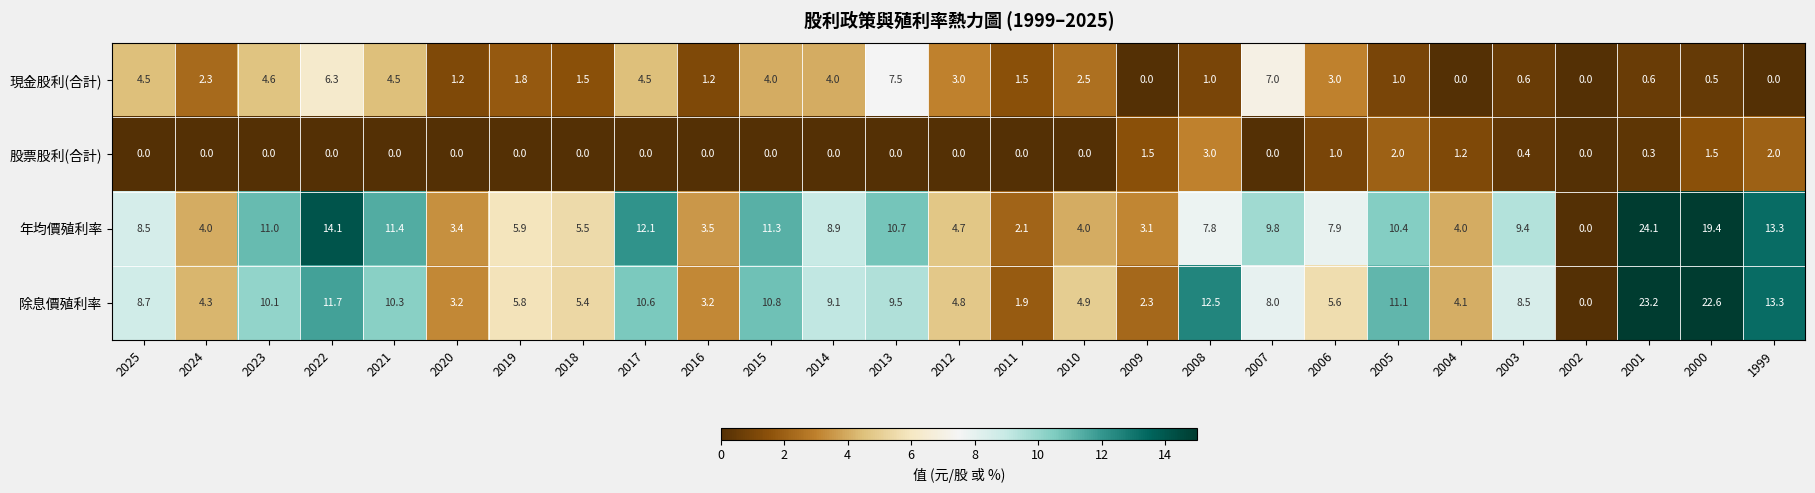

What is the highest value of the 除息價殖利率 series?

23.2